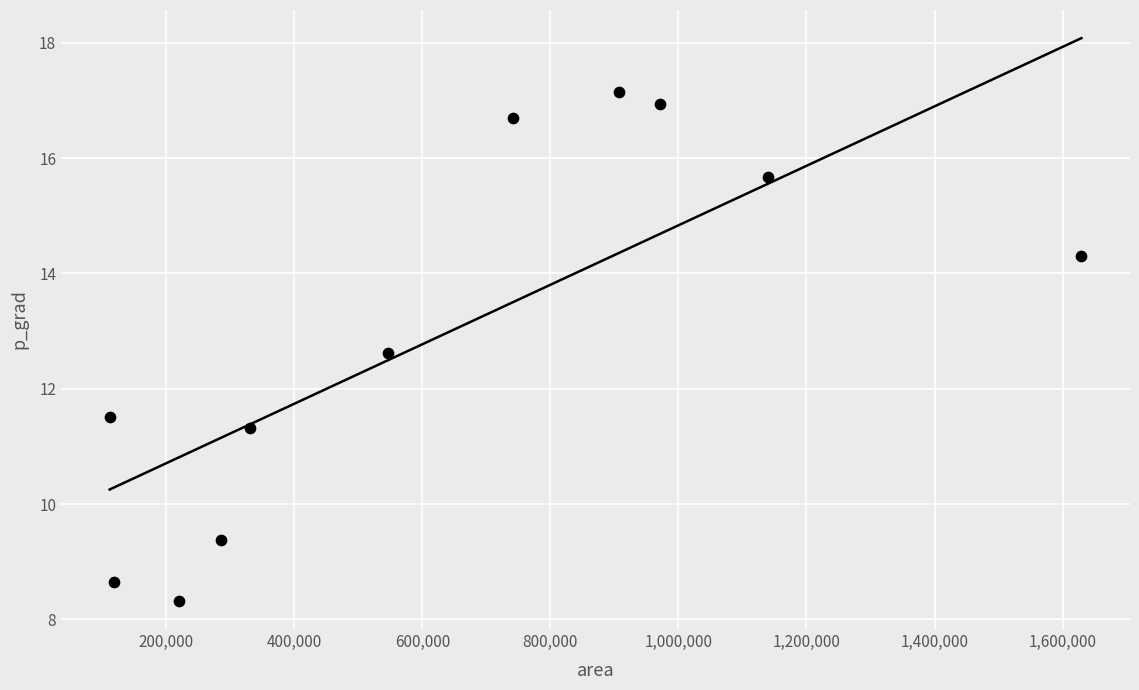

What Y value in the scatter plot is closest to 12?

11.5